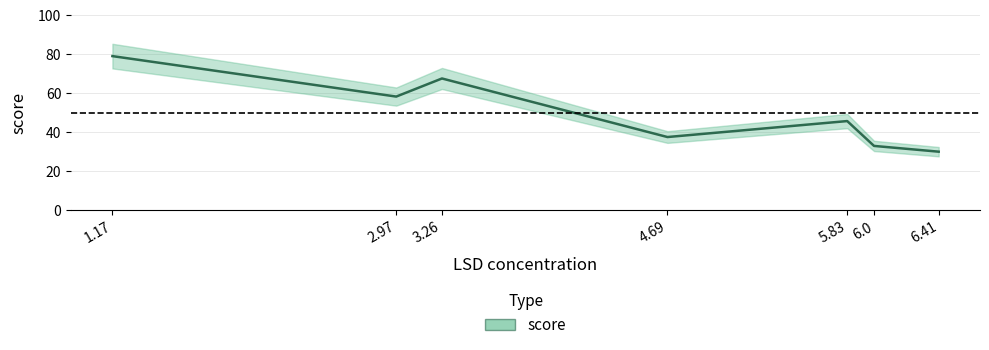

What is the sum of the values at 4.69 and 5.83?

83.1